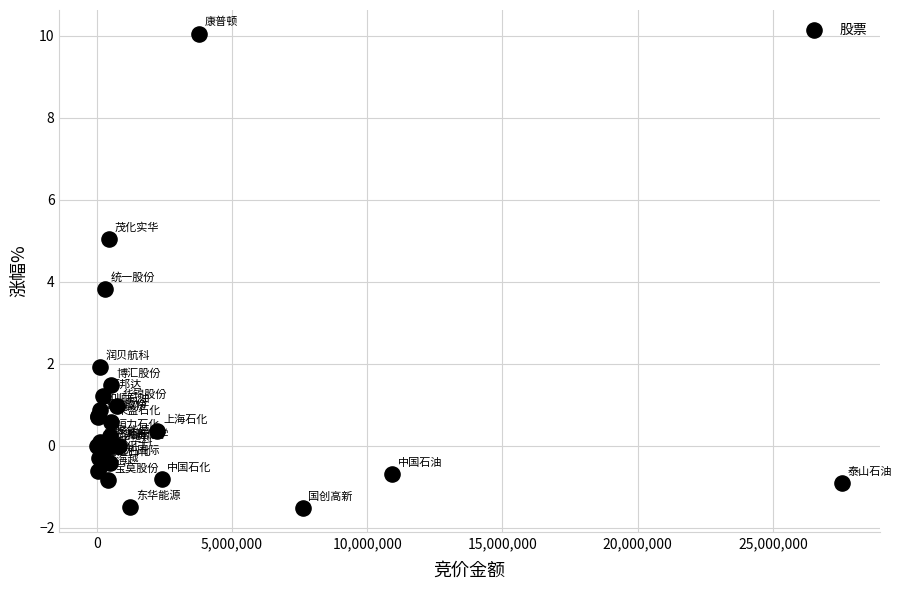

What Y value in the scatter plot is closest to 4?

3.8